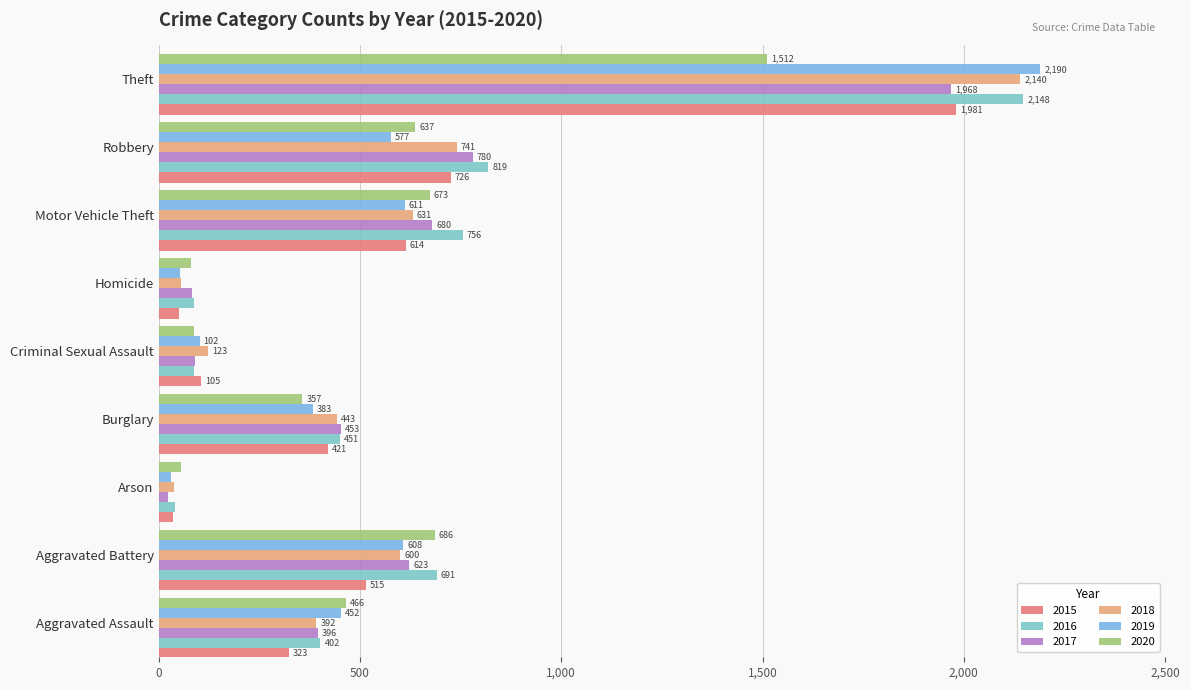

What is the highest value of the 2015 series?

1981